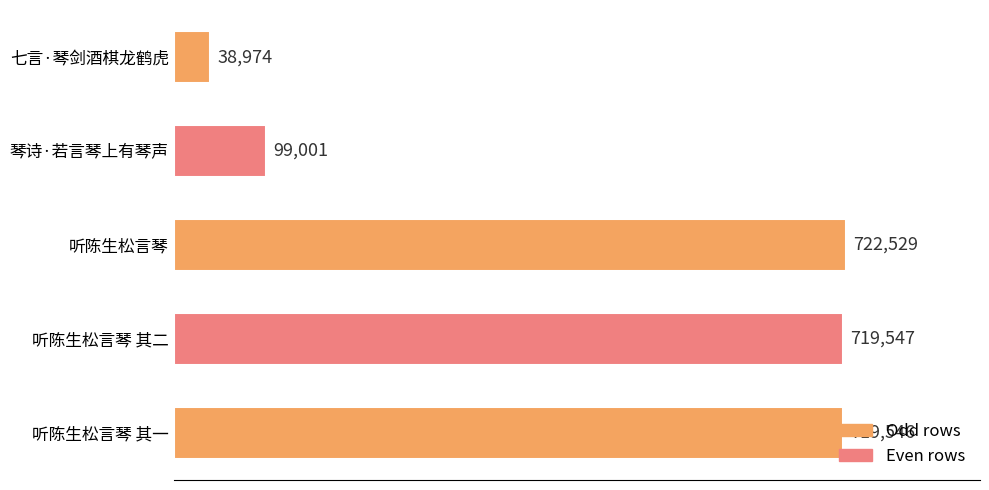

Where is the data nearest to the value 380751?

琴诗·若言琴上有琴声